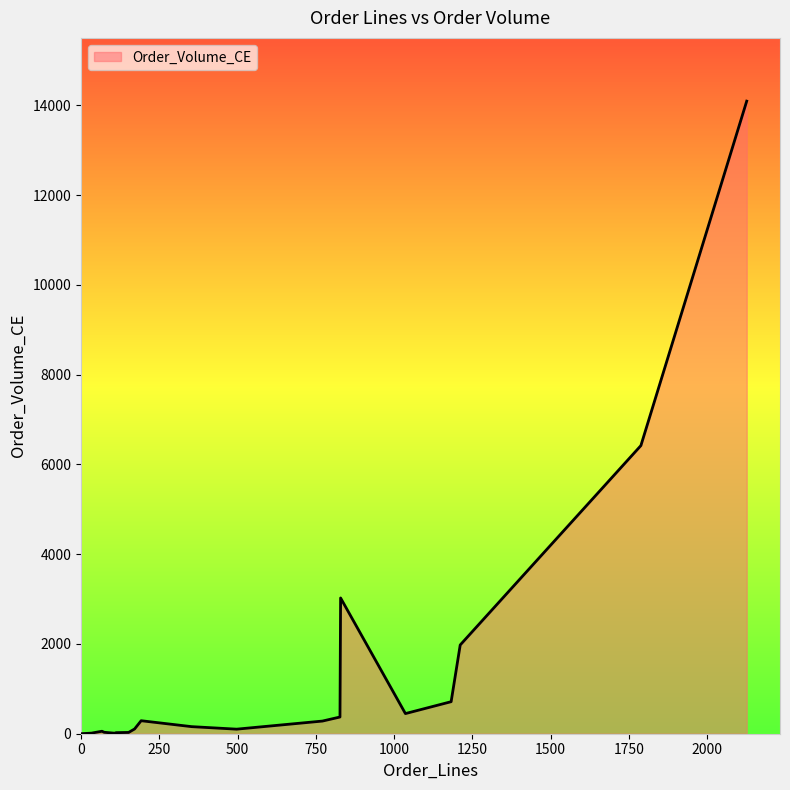

What is the greatest value displayed?

14094.8